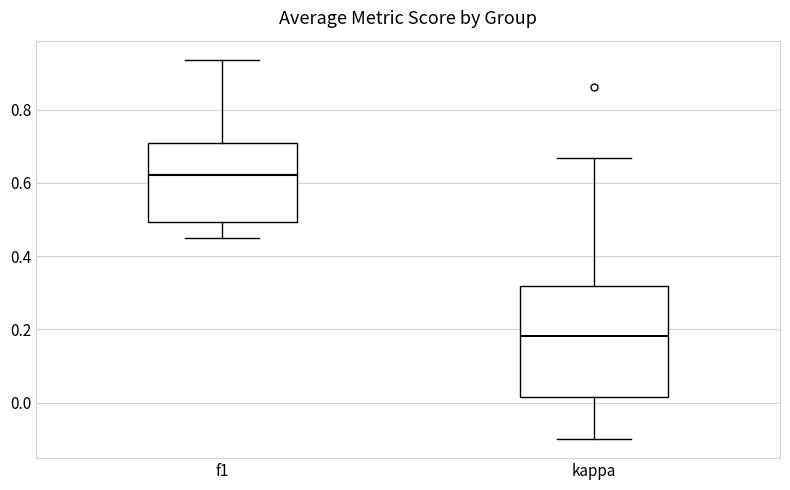

Reading left to right, transcribe this box plot: for each box, give where its median line is, the range the box spans, and where its two whiskers end, as read against the y-axis. The values are not printed on the chart, so give them approximately, as read against the axis.

f1: median 0.62, box 0.50 to 0.70, whiskers 0.44 to 0.94
kappa: median 0.18, box 0.02 to 0.32, whiskers -0.10 to 0.66